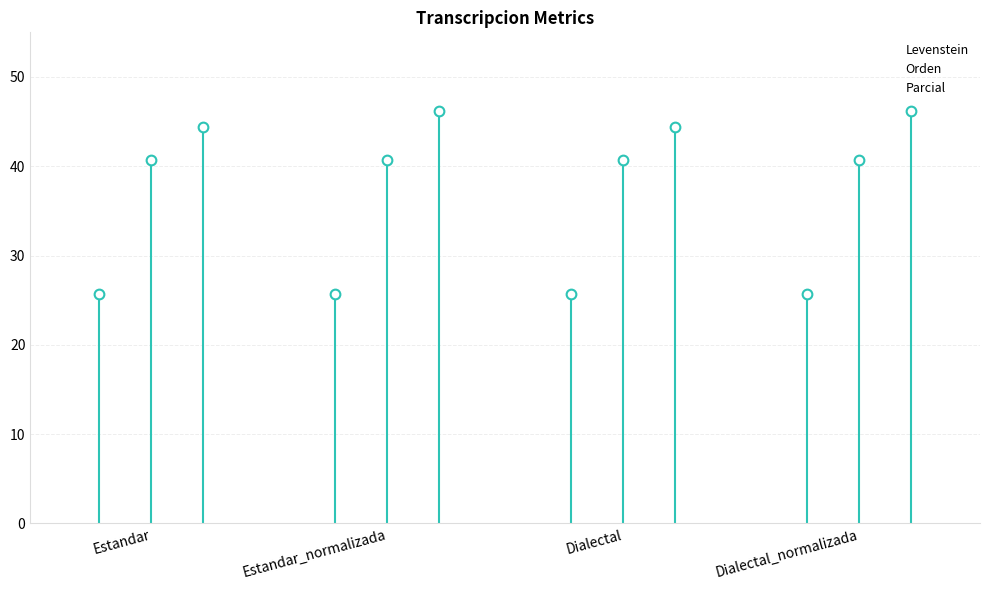

The value of Orden at Dialectal is 25.7. True or false?

False